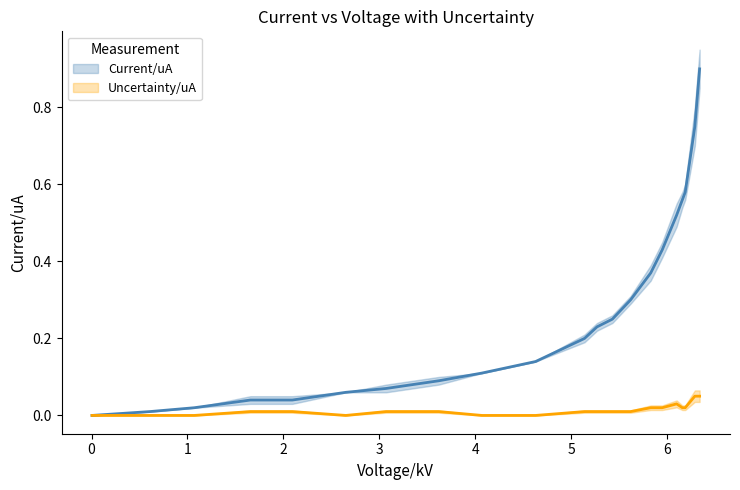

Which series has the largest range (max minus min)?

Current/uA